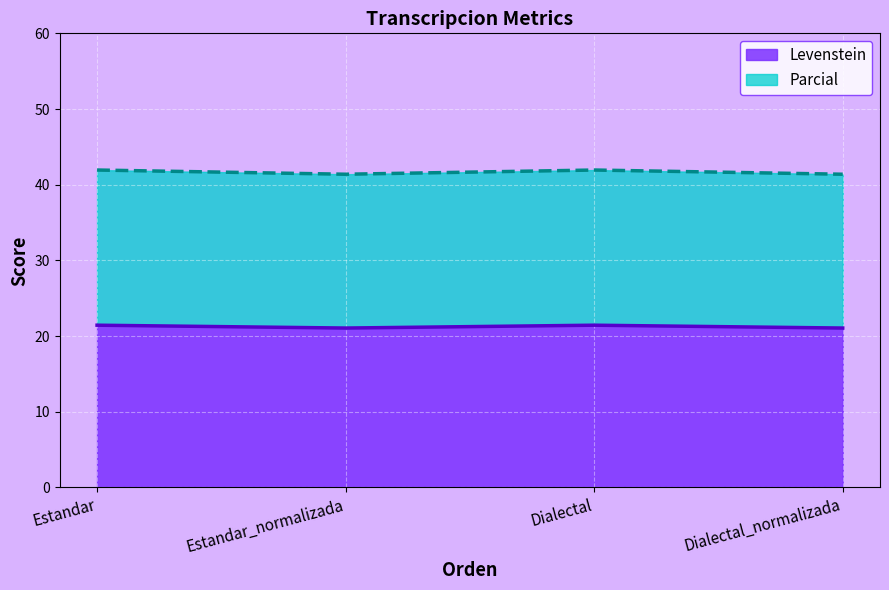

Where is the first local maximum for Levenstein?

Dialectal